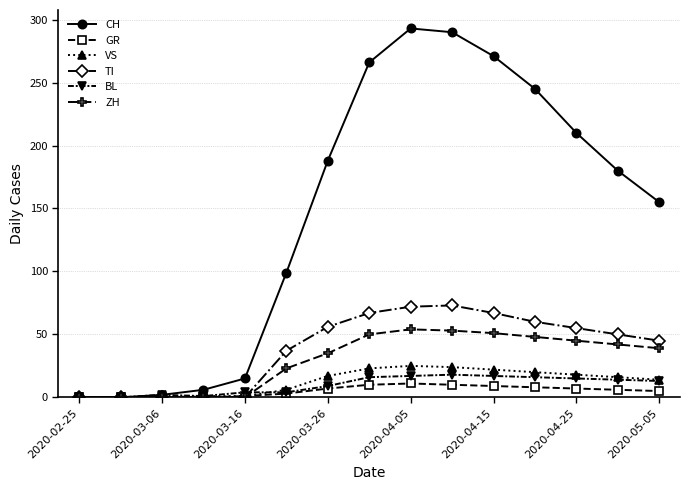

Does the chart have visible grid lines?

Yes